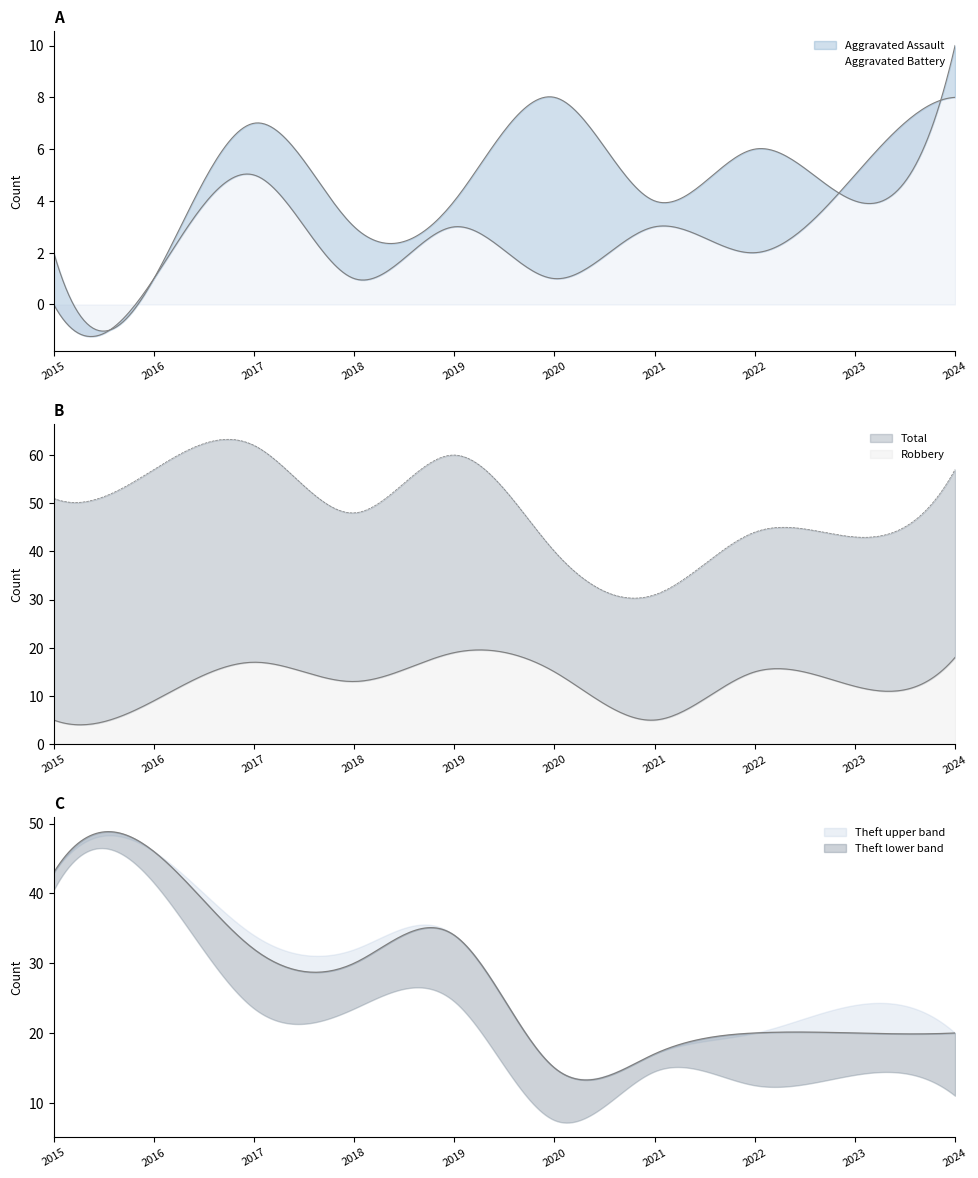

Where does the Theft series first go above 30?

2015